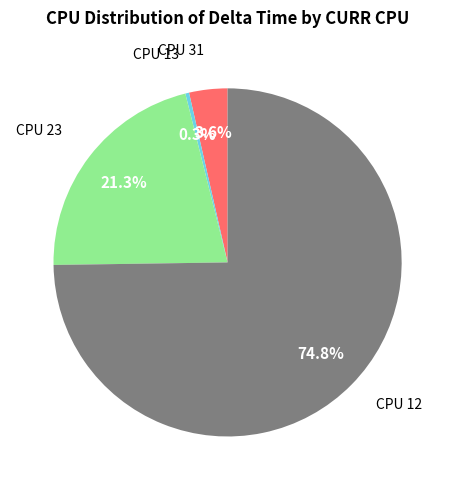

Does any single category account for the majority?

Yes